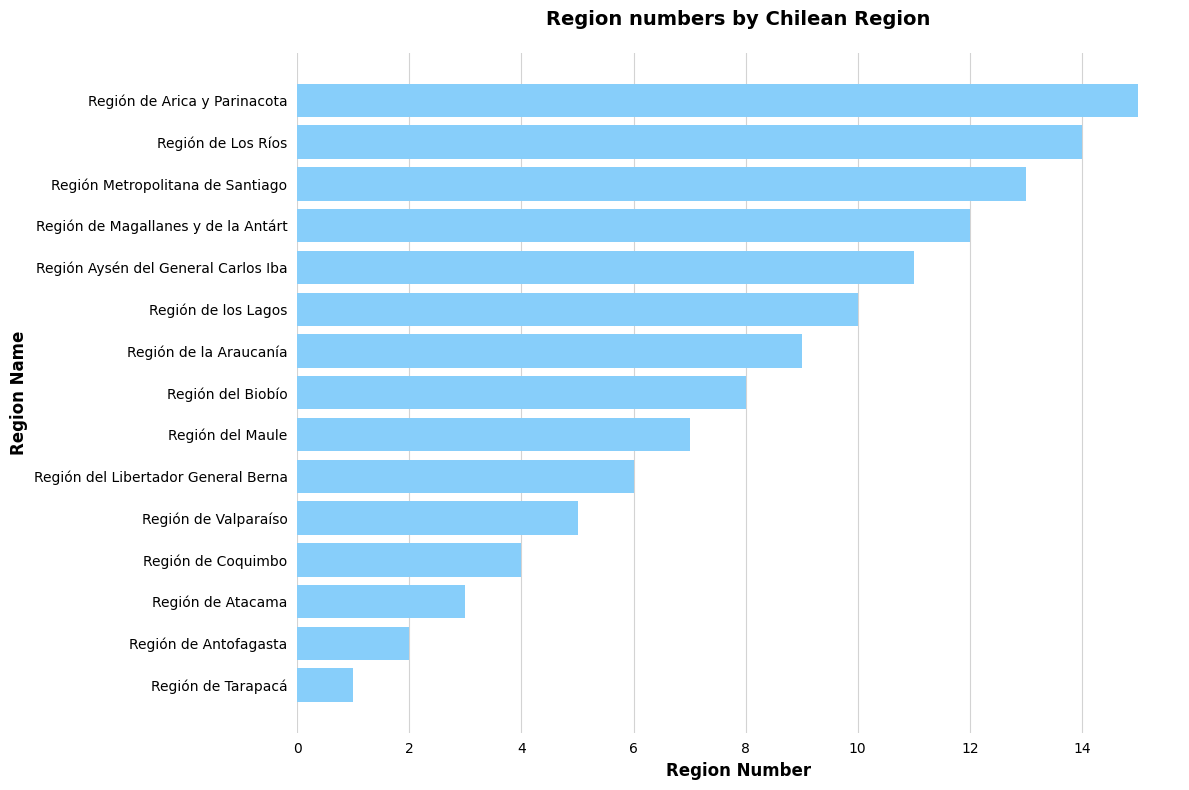

What is the minimum value shown in the chart?

1